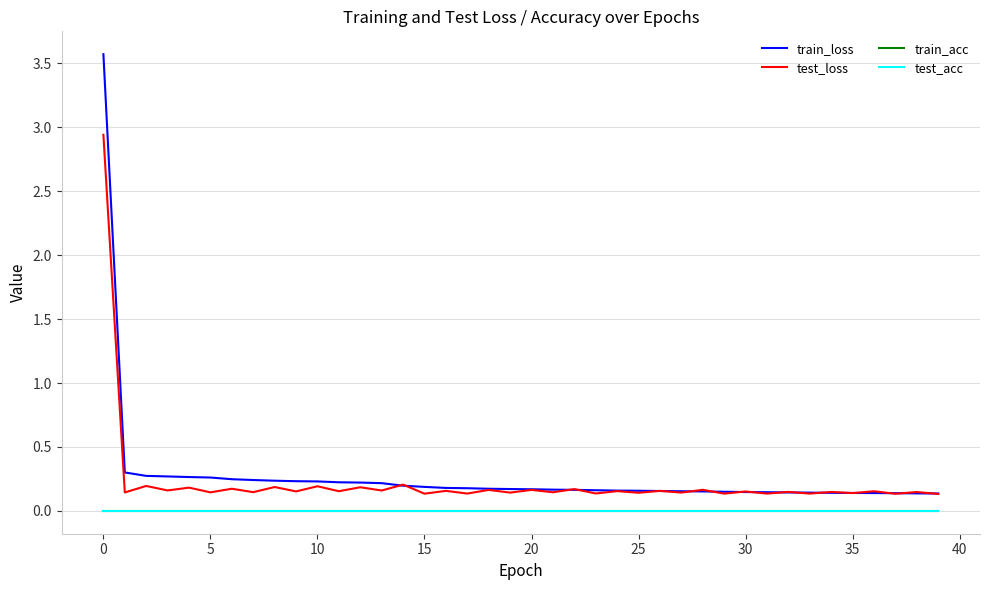

Does the chart have visible grid lines?

Yes